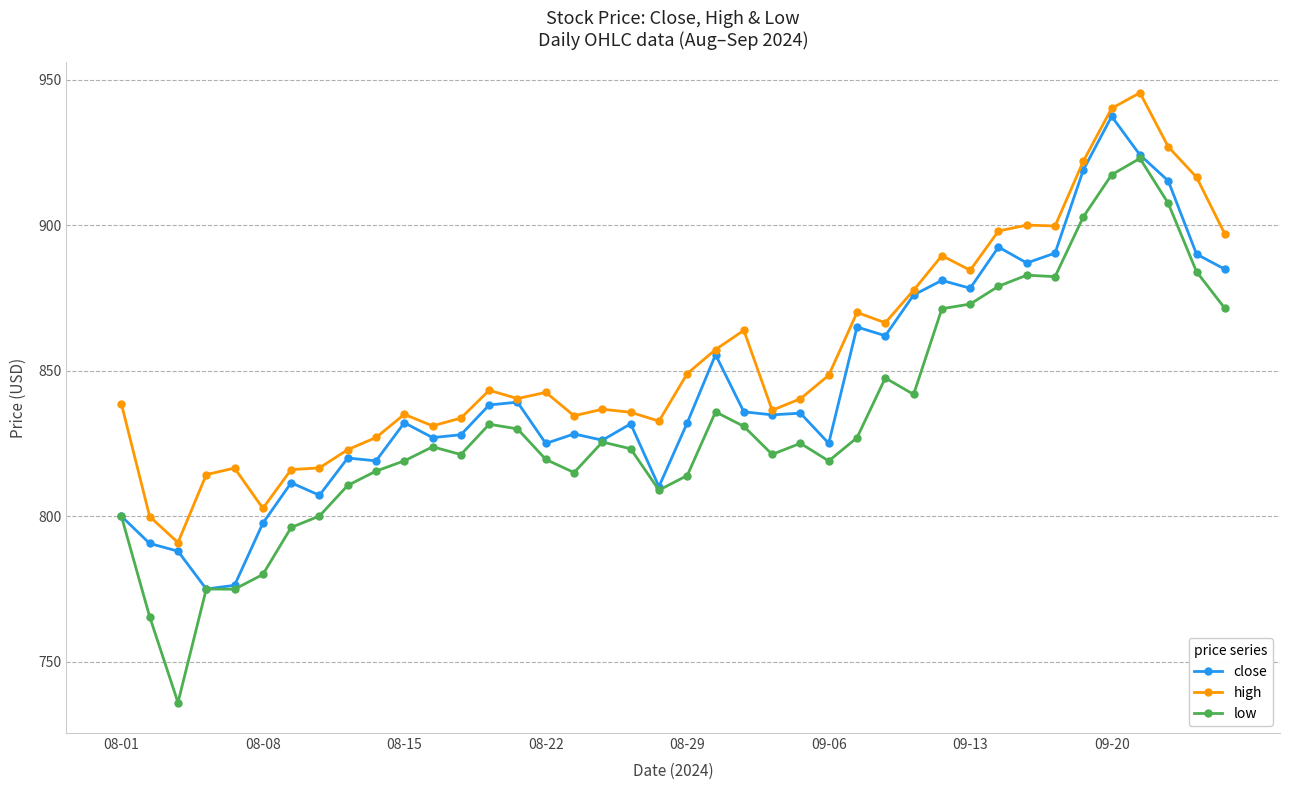

Which series has the widest spread of values?

low